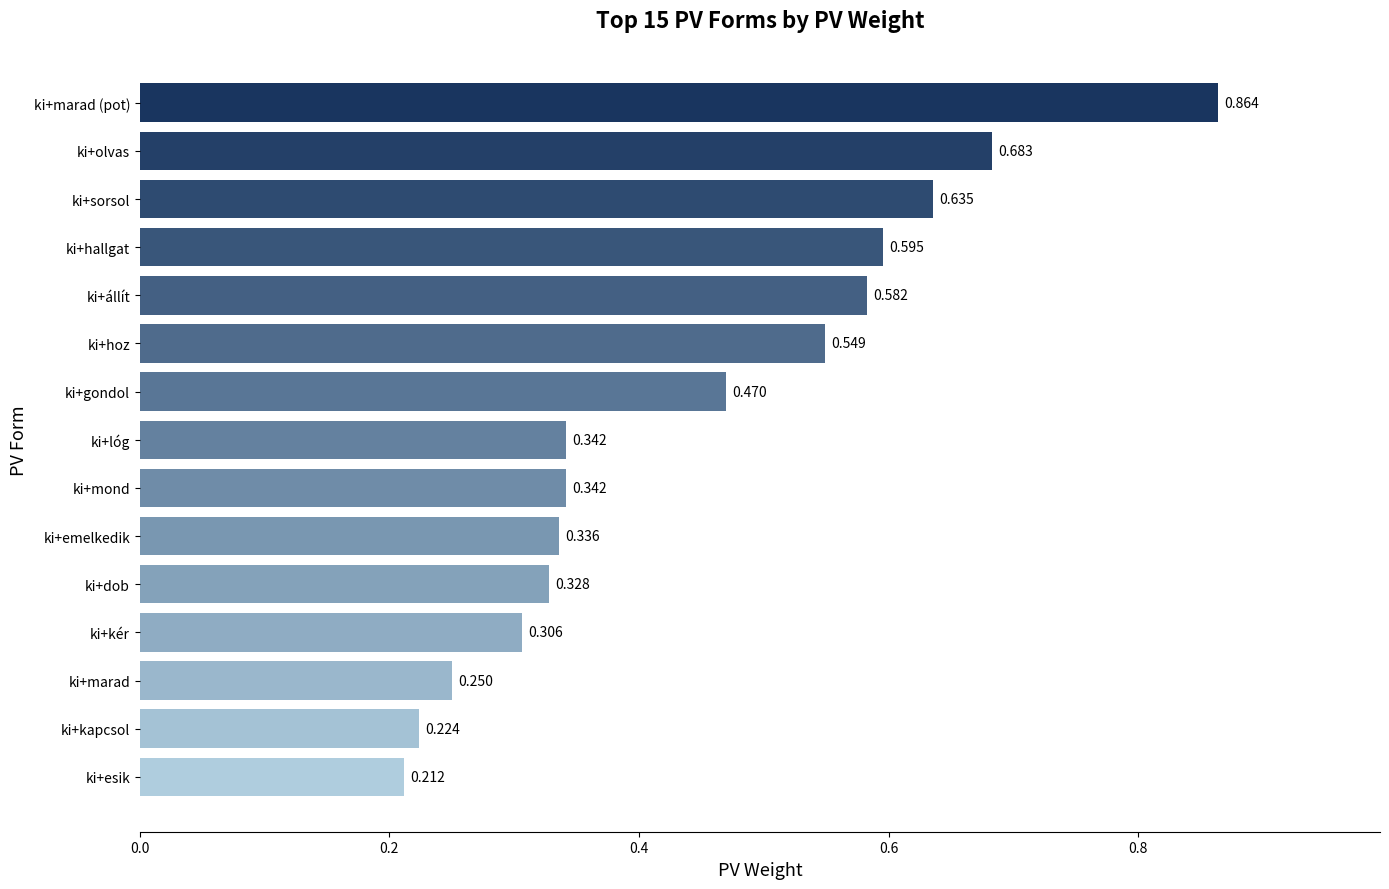

How many bars are there in total?

15